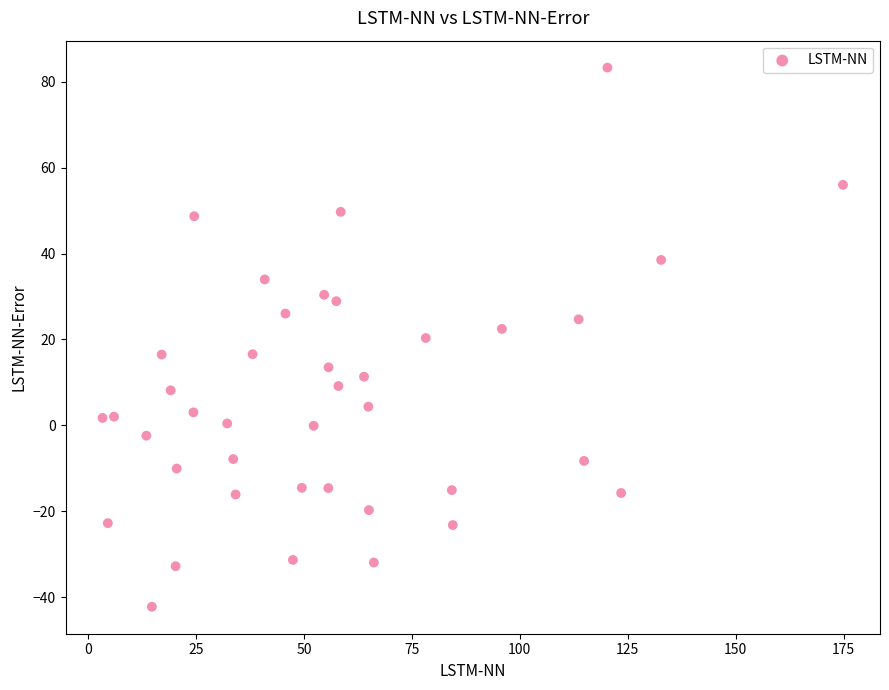

What is the range of X values (max minus min)?

171.4